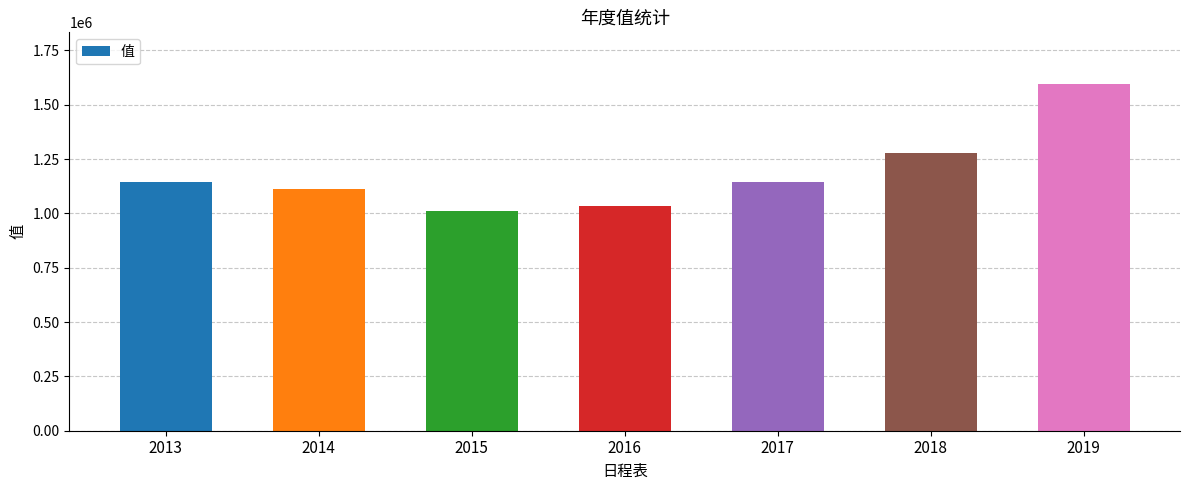

Which label corresponds to the smallest value in the chart?

2015